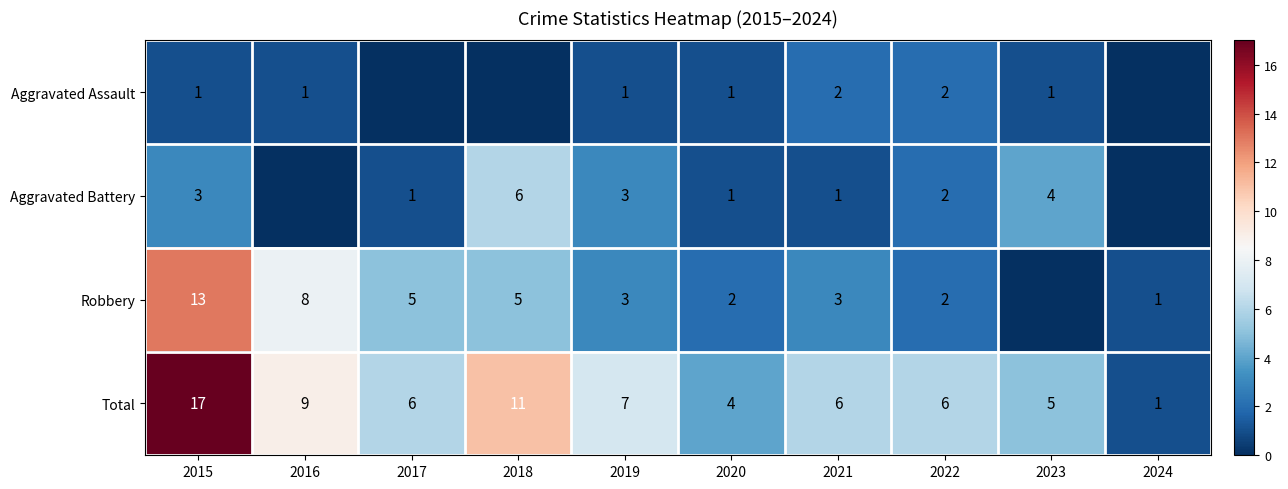

What is the difference between the Robbery values at 2016 and 2019?

5